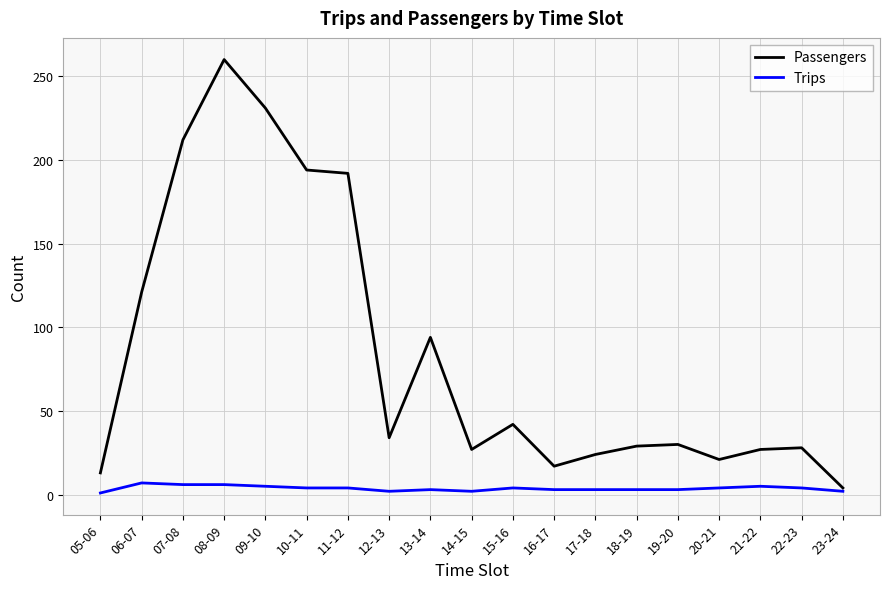

Count the Trips values in the range 3 to 5.

12